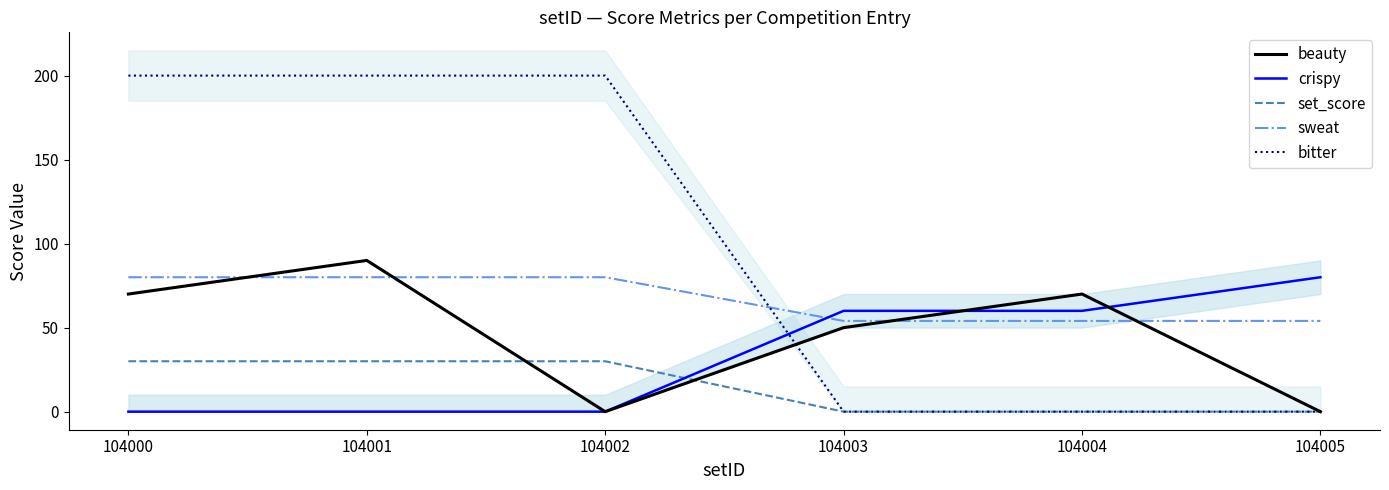

What is the total value across all series at 104003?

164